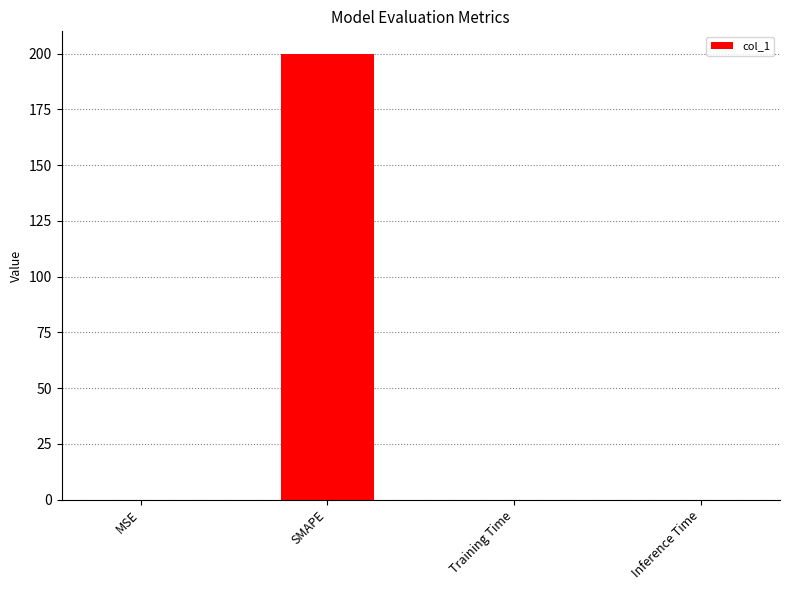

True or false: the data shows 104.7 at SMAPE.

False